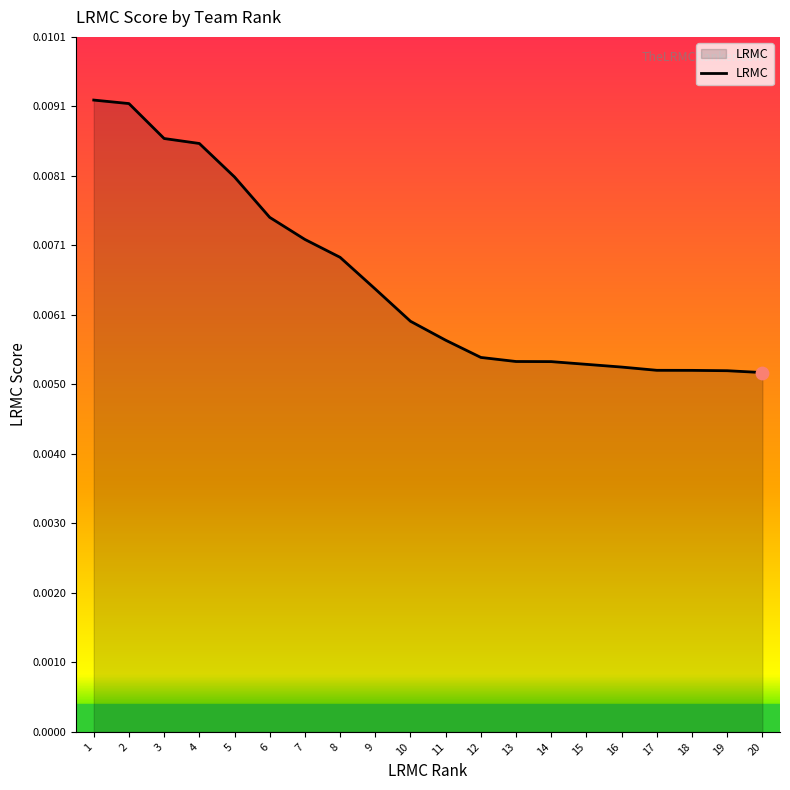

How many lines are shown in the chart?

1